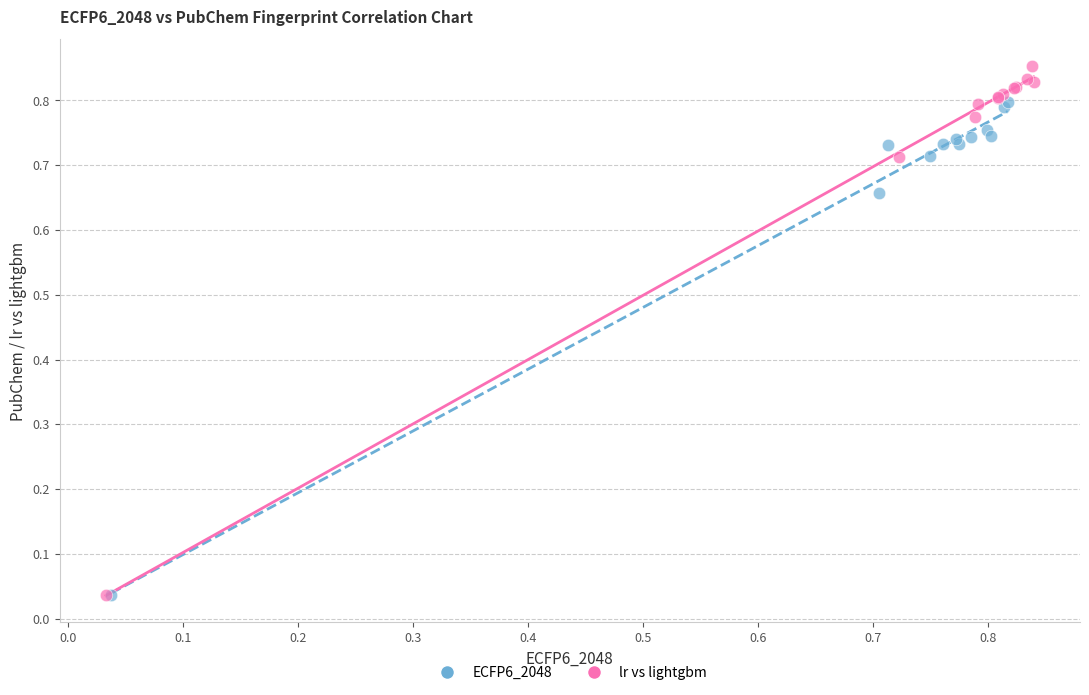

Which series has the widest spread of Y values?

lr vs lightgbm